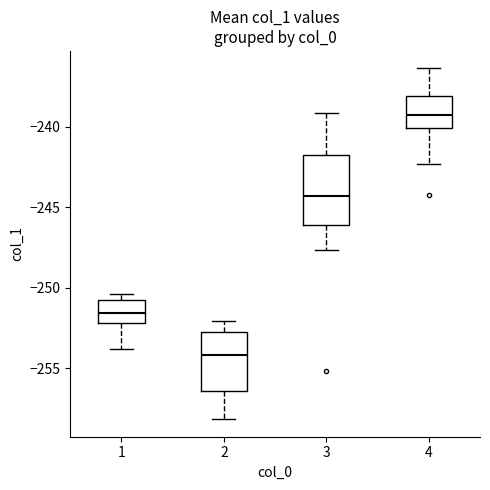

Reading left to right, read every box against the y-axis: the position of its median line, the range the box covers, and the ends of its whiskers. The values are not printed on the chart, so give them approximately, as read against the axis.

1: median -251.5, box -252.0 to -250.5, whiskers -254.0 to -250.5 (just above the box's upper edge)
2: median -254.0, box -256.5 to -252.5, whiskers -258.0 to -252.0
3: median -244.5, box -246.0 to -241.5, whiskers -247.5 to -239.0
4: median -239.0, box -240.0 to -238.0, whiskers -242.5 to -236.5